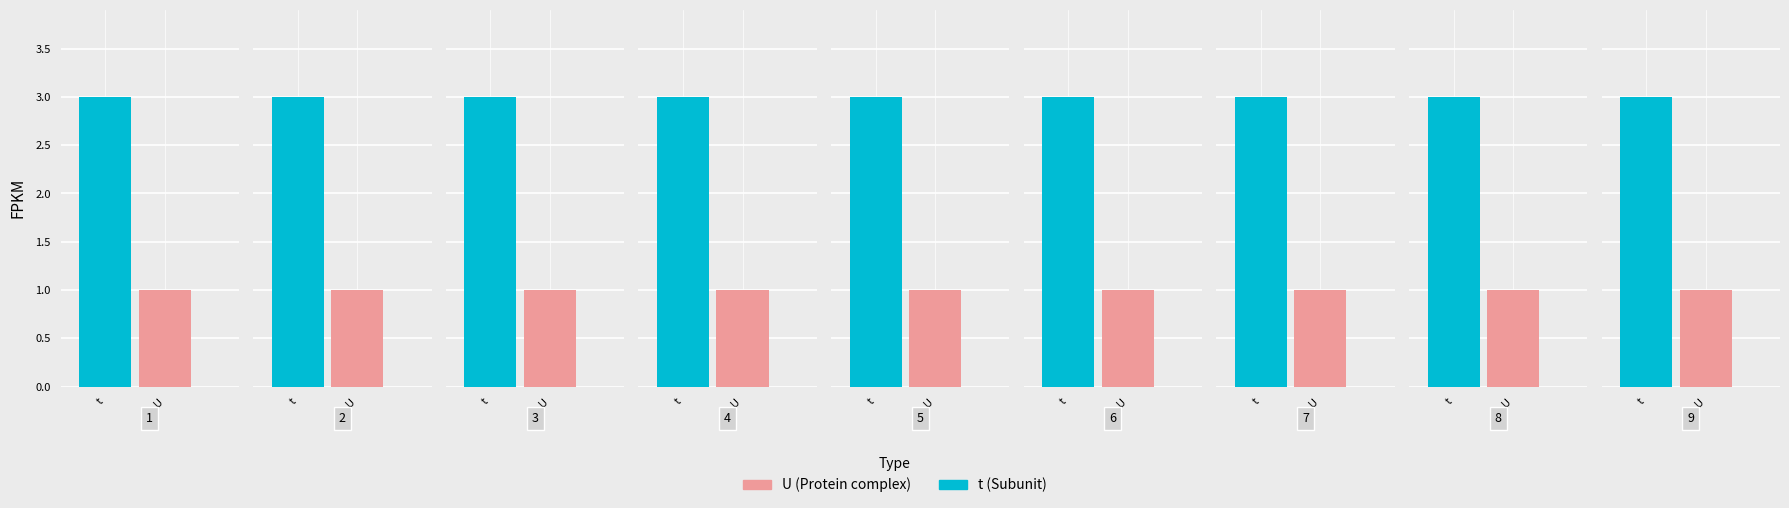

Is it true that U equals 1 at 5?

True